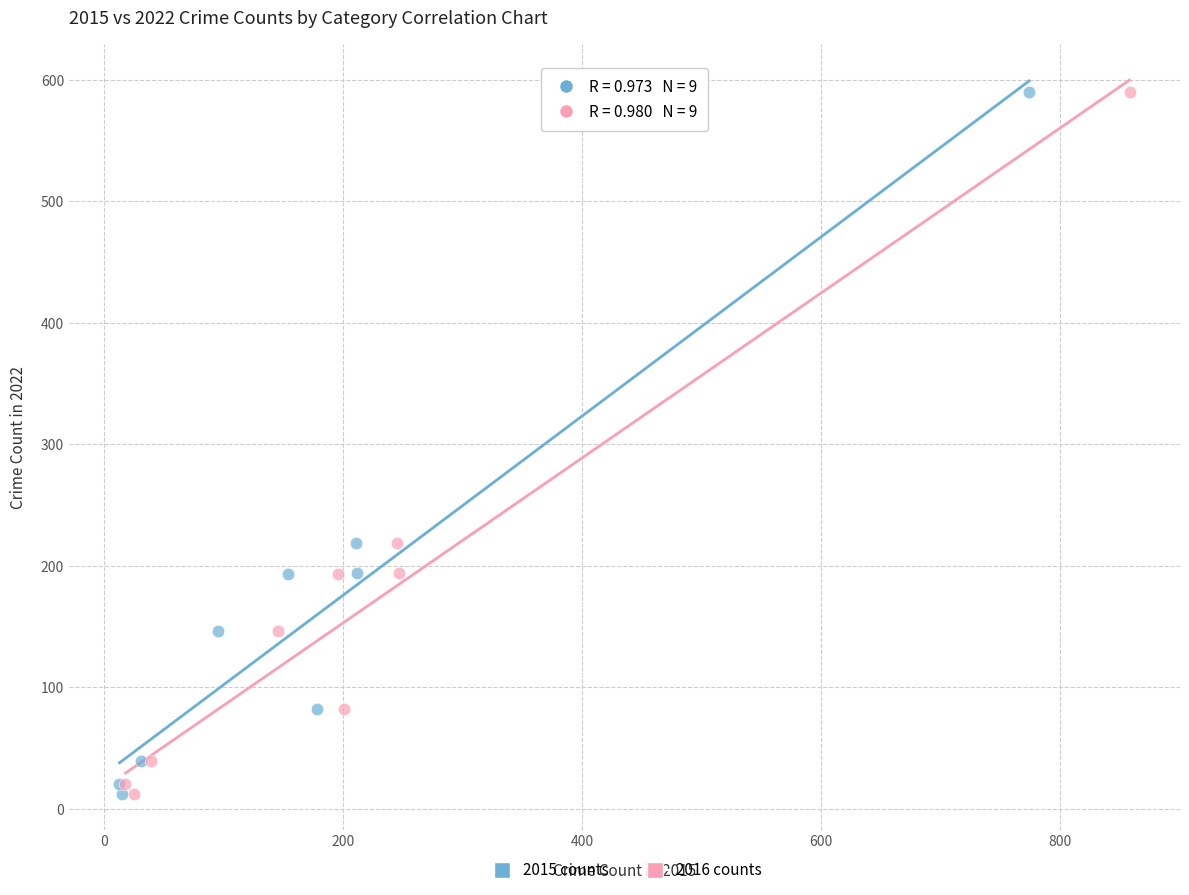

What are all the series names shown in the legend?

2015 counts, 2016 counts